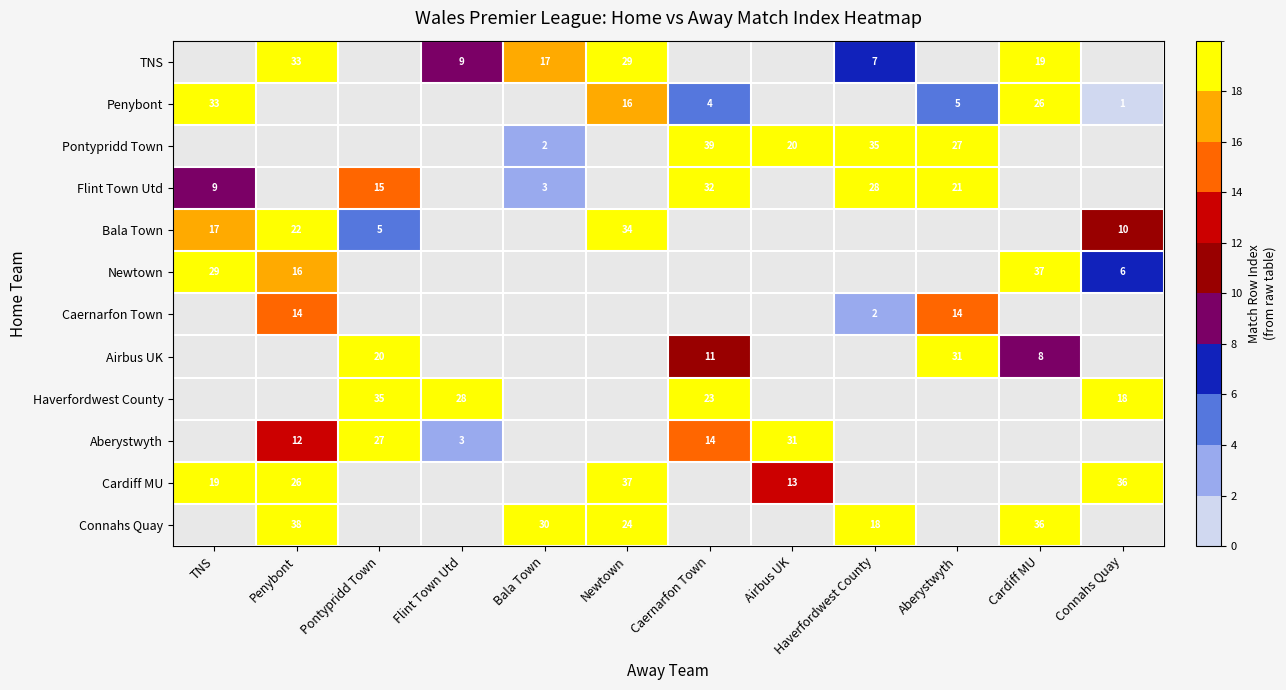

What is the sum of the Pontypridd Town values at Aberystwyth and Haverfordwest County?

62